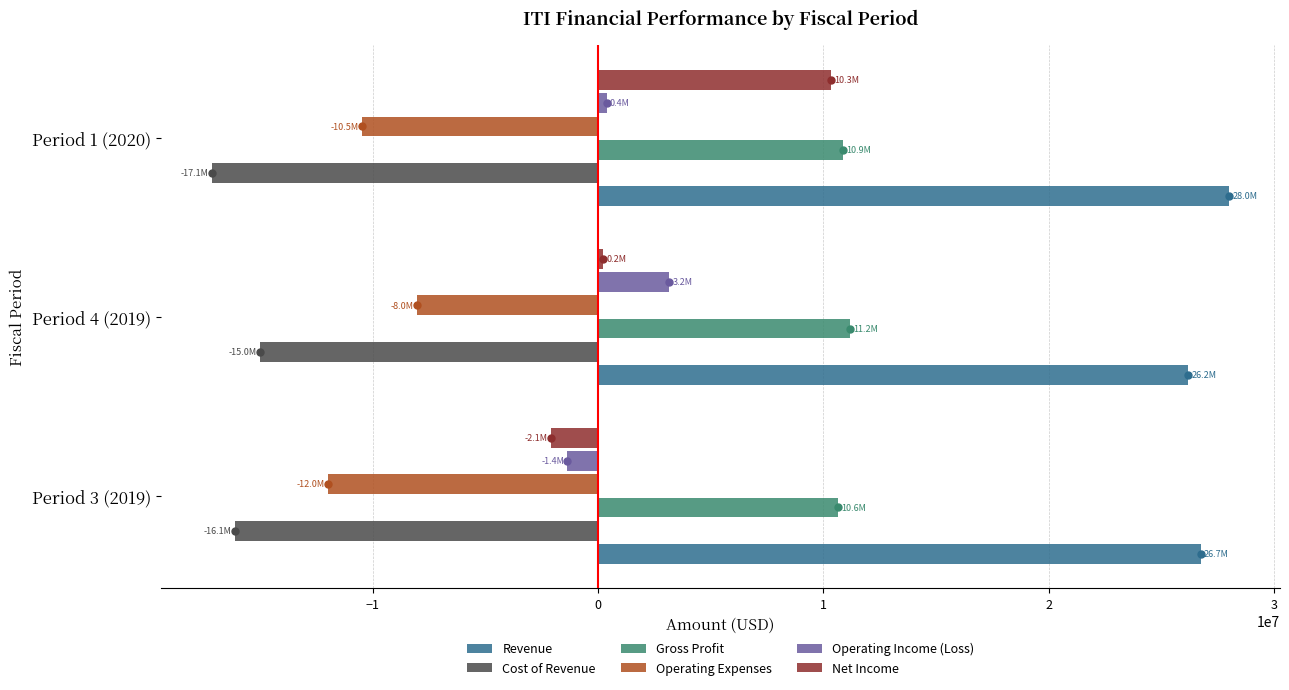

What is the difference between the maximum and minimum values in the Cost of Revenue series?

2144000